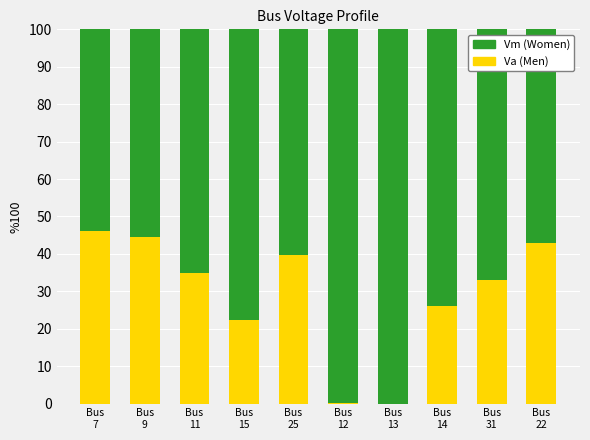

What is the sum of all Va (Men) values?

289.5